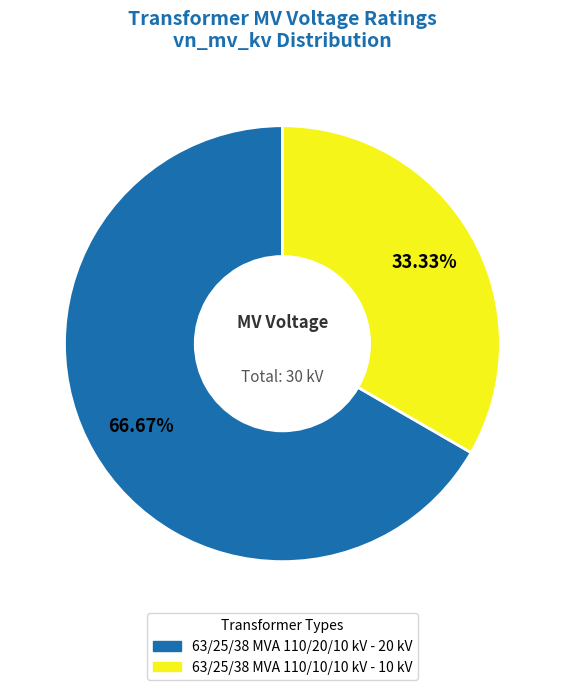

What is the largest slice in the pie chart?

63/25/38 MVA 110/20/10 kV